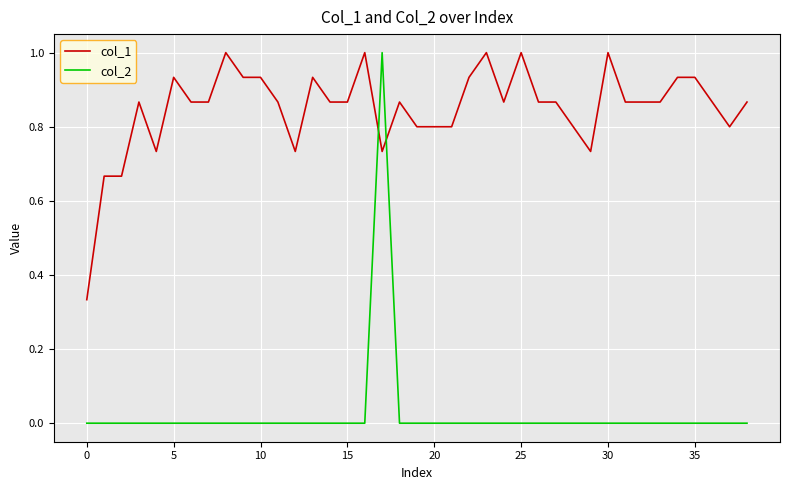

True or false: col_2 and col_1 intersect in this chart.

True